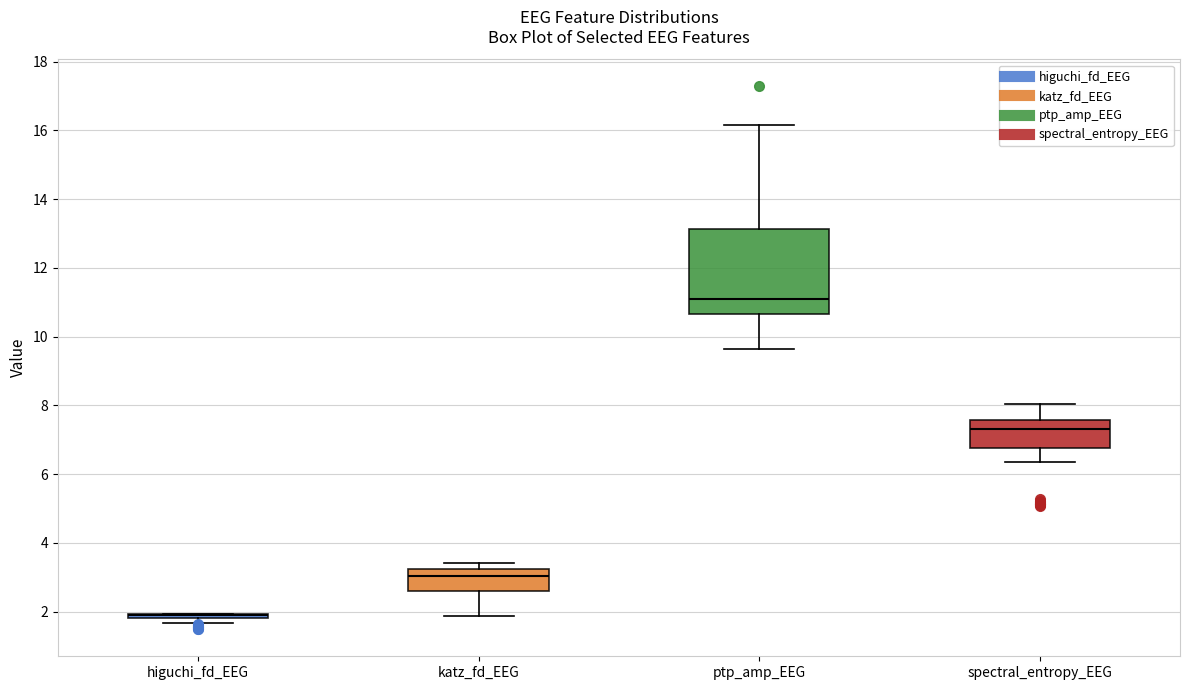

Where does the lower whisker of the box for katz_fd_EEG end on the y-axis? The values are not printed on the chart, so give them approximately, as read against the axis.

1.8